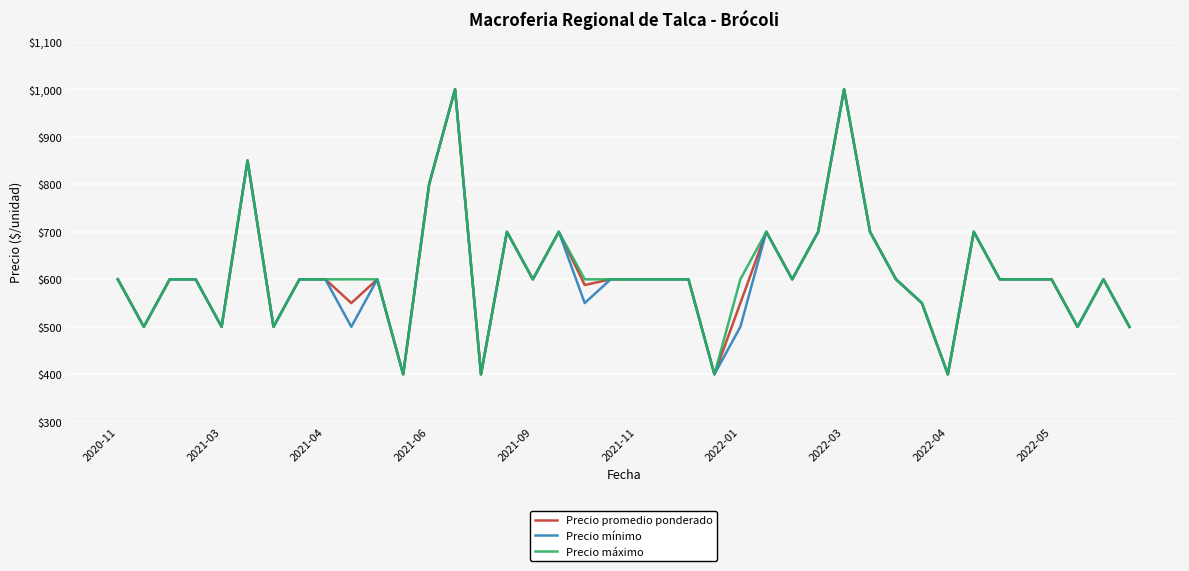

What is the highest value of the Precio mínimo series?

1000